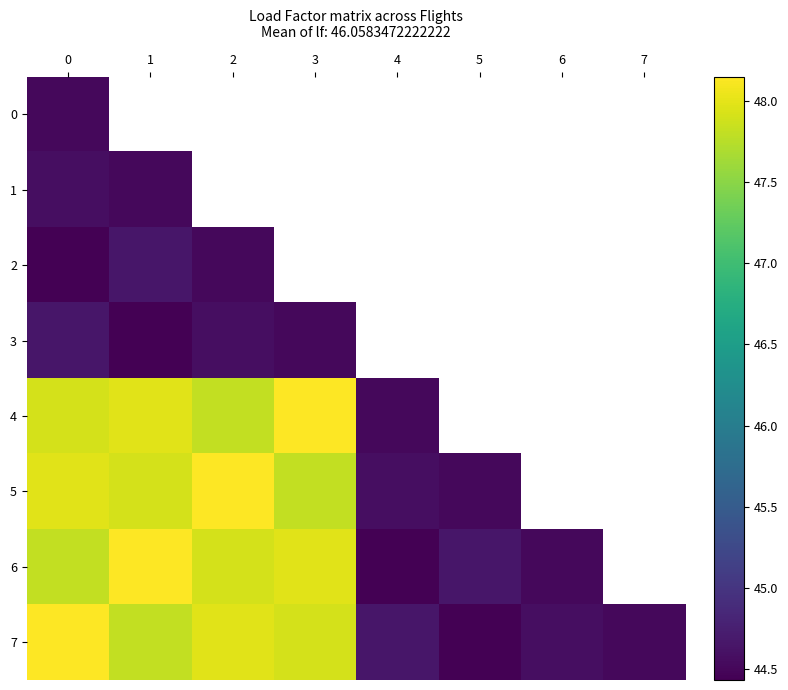

Which series has the widest spread of values?

6